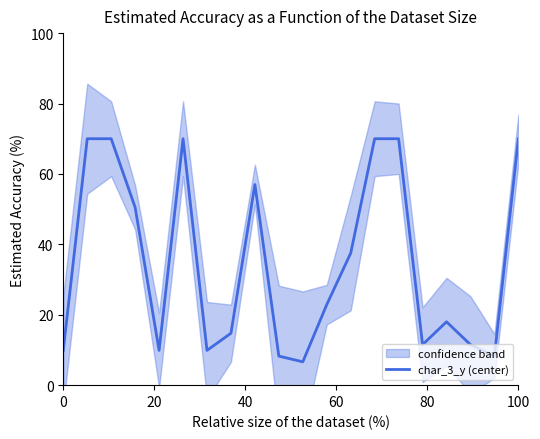

How many distinct data groups are displayed?

1